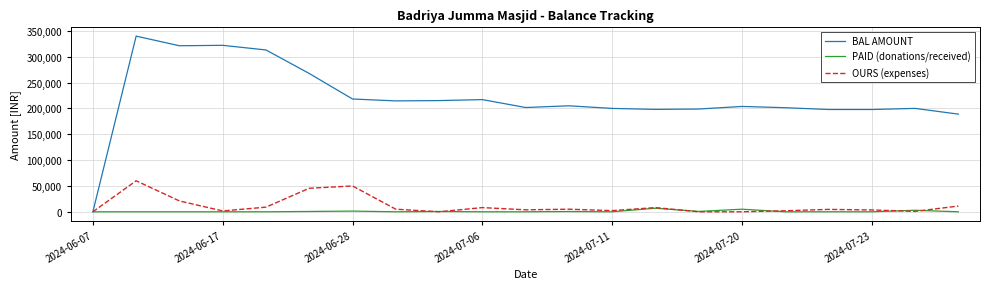

What is the maximum value for BAL AMOUNT?

340000